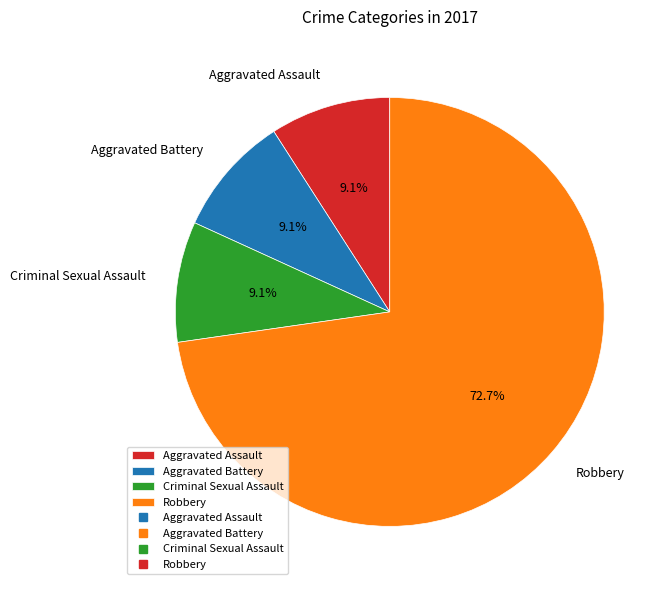

To the nearest percent, what is the difference between the largest and smallest slice percentages?

64%